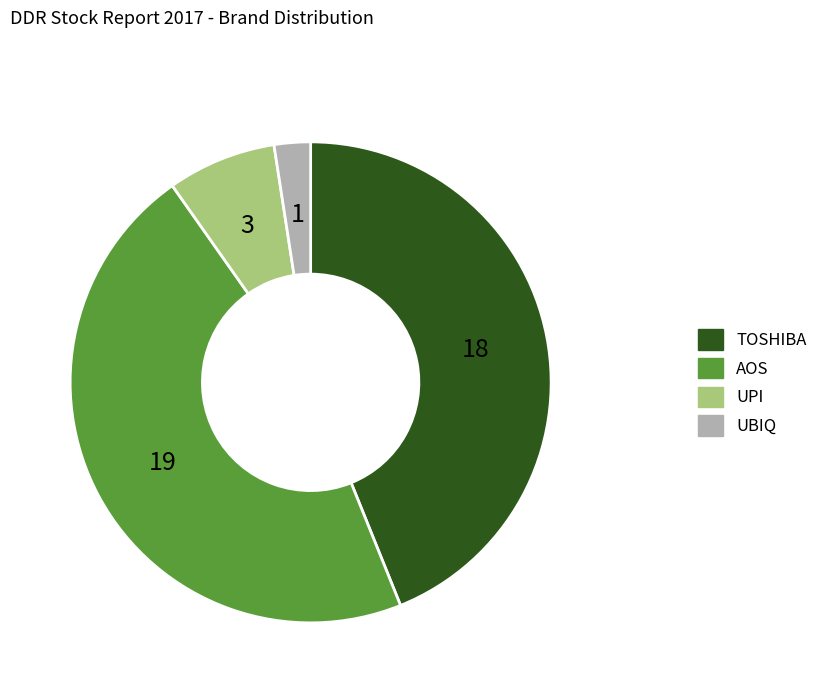

The UPI slice represents 2% of the pie. True or false?

False